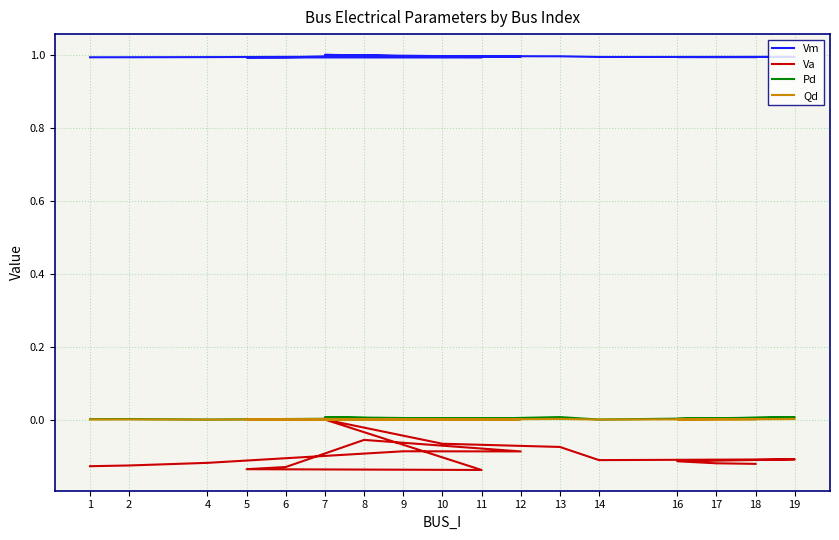

How many lines are shown in the chart?

4